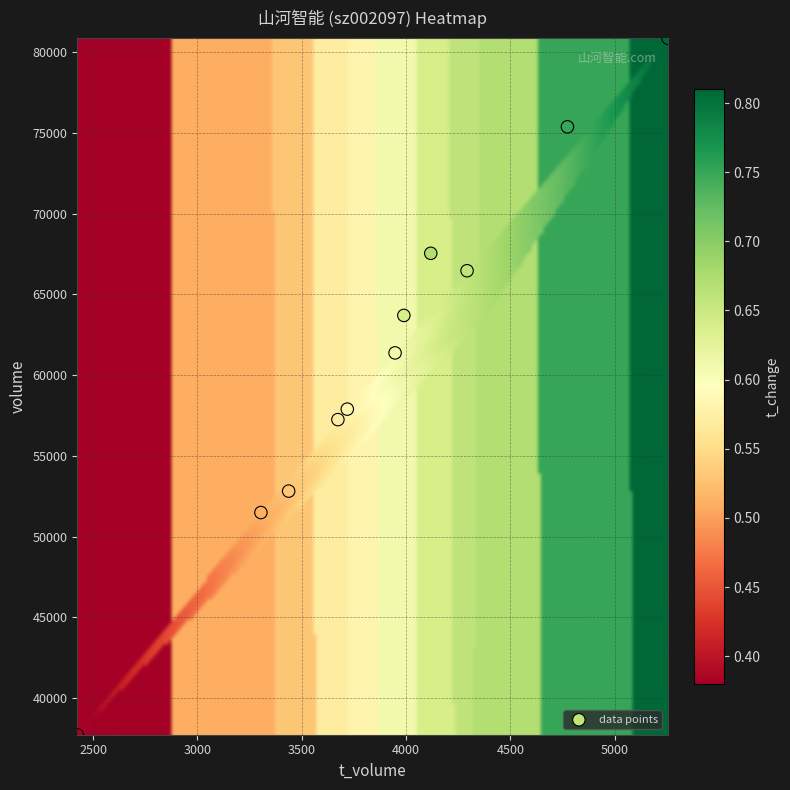

What is the average Y value?

61135